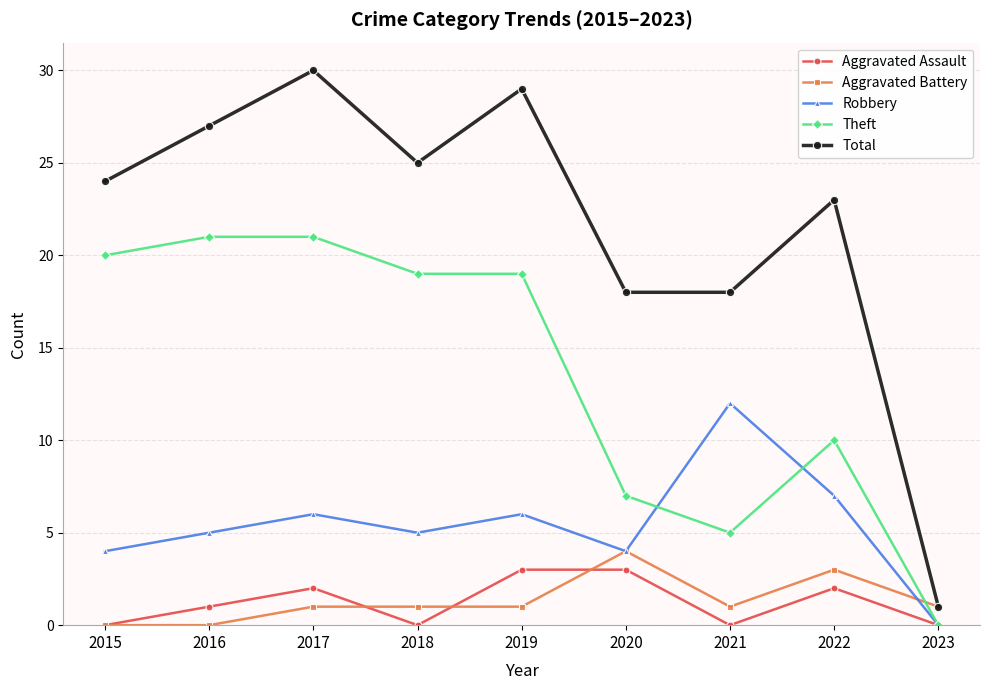

What is the spread (max minus min) of values at 2021?

18